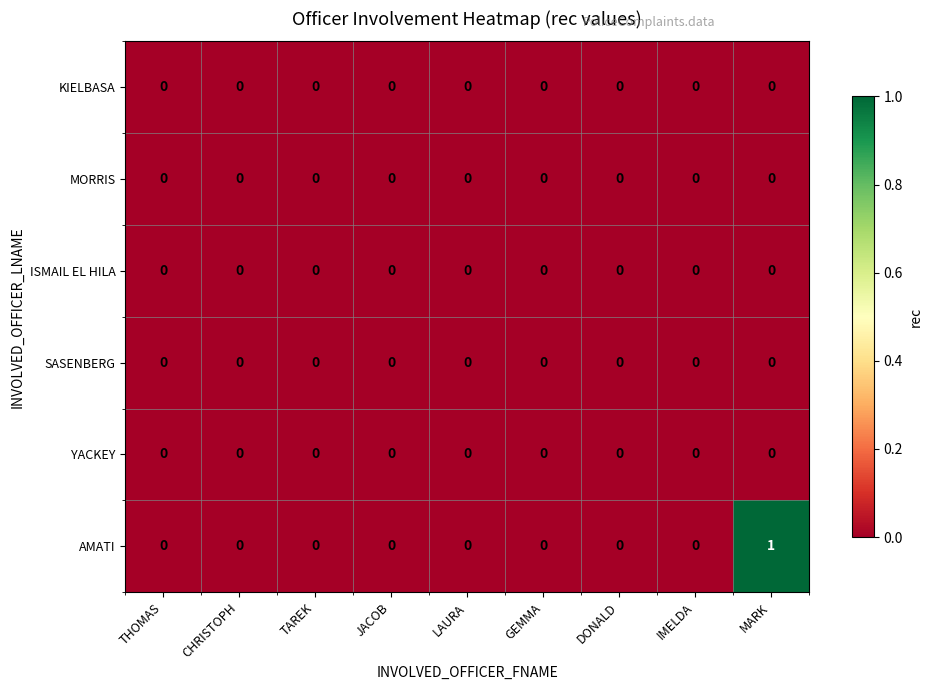

The MORRIS series shows 0 at CHRISTOPH. True or false?

True